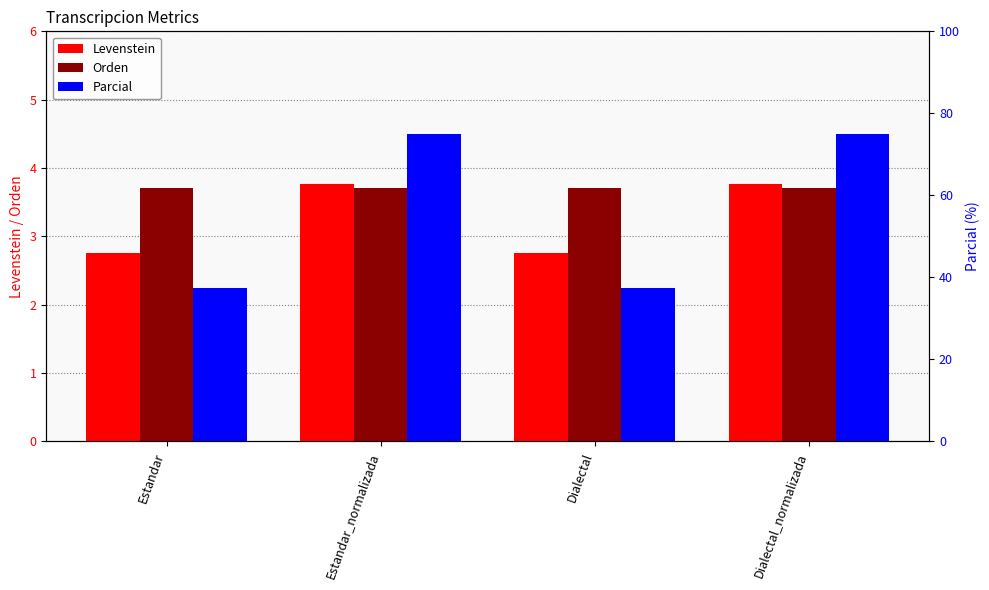

At which category does the chart reach its peak across all series?

Estandar_normalizada